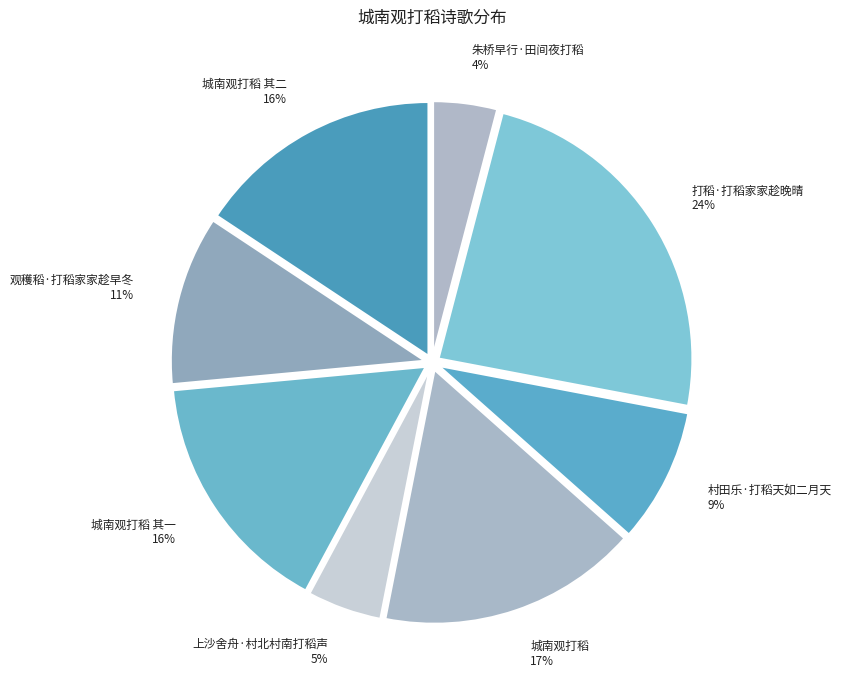

To the nearest percent, what portion does 城南观打稻 其一 represent?

16%